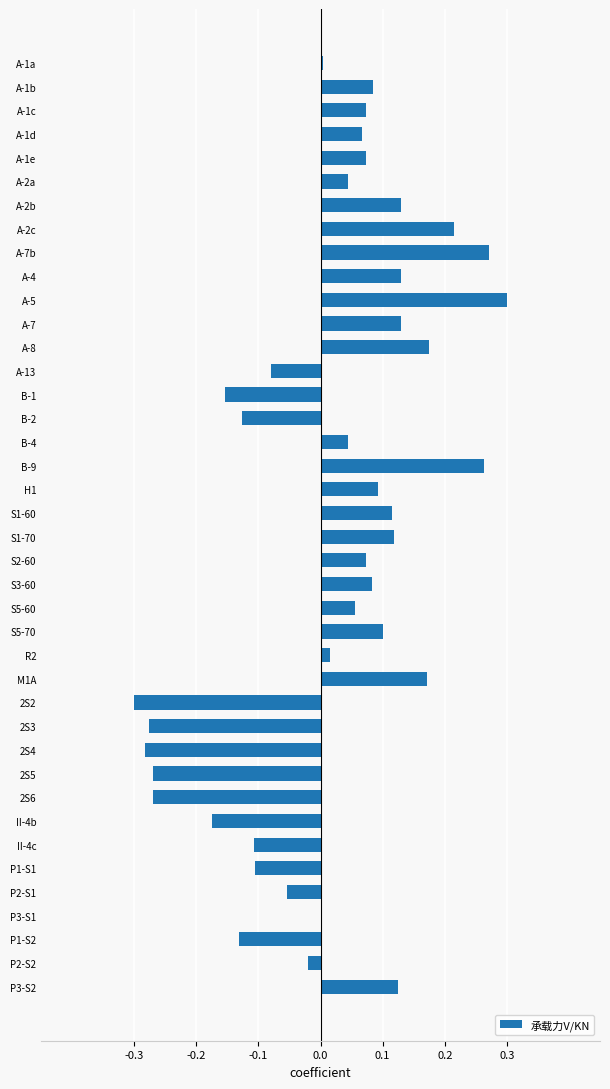

Is it true that the value at H1 is 0.0?

False